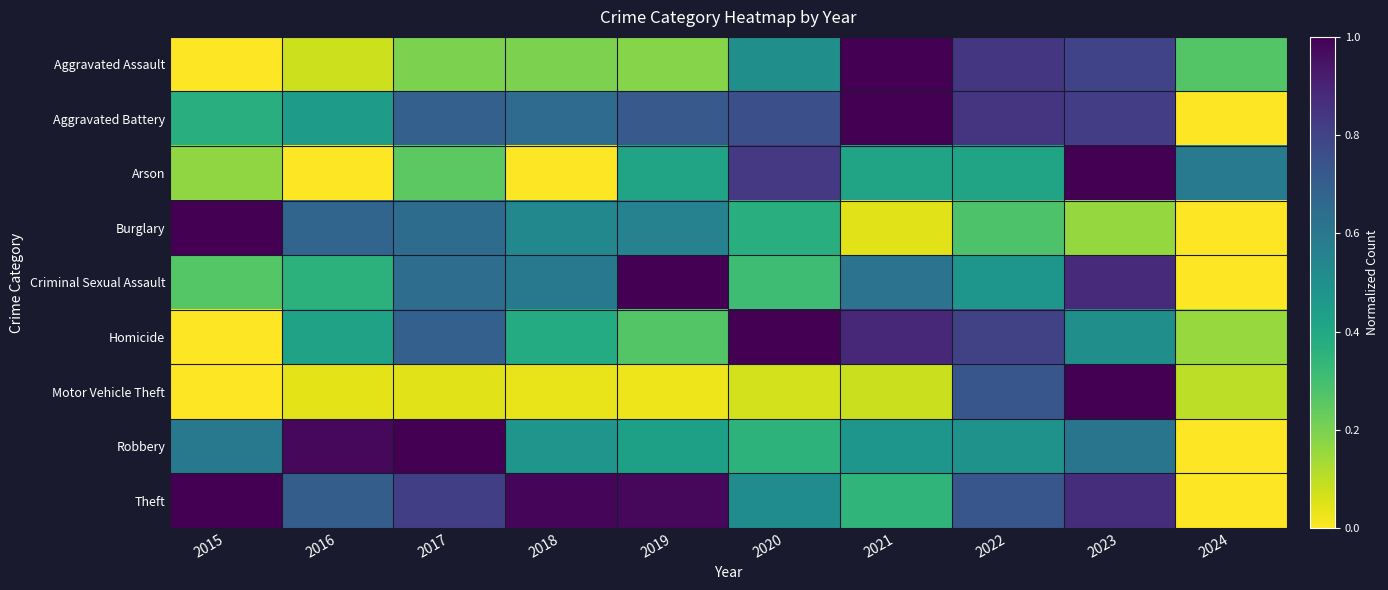

Which series has the largest range (max minus min)?

Aggravated Assault